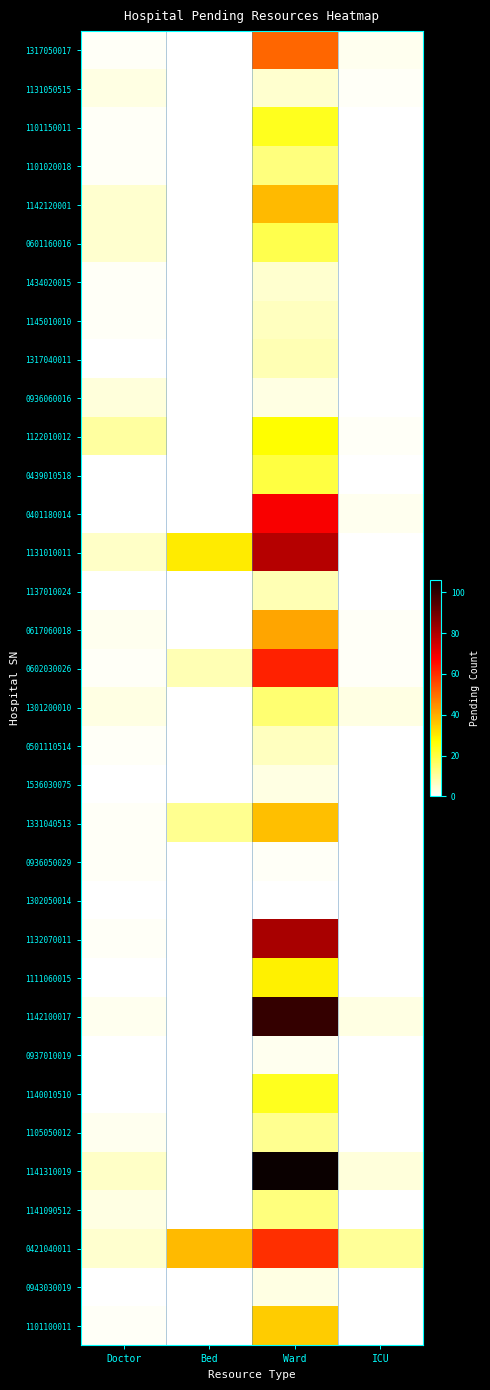

Reading left to right, transcribe all the data shown in this chart.

1317050017: Doctor=1	Bed=0	Ward=51	ICU=2
1131050515: Doctor=3	Bed=0	Ward=5	ICU=1
1101150011: Doctor=1	Bed=0	Ward=24	ICU=0
1101020018: Doctor=1	Bed=0	Ward=14	ICU=0
1142120001: Doctor=5	Bed=0	Ward=38	ICU=0
0601160016: Doctor=5	Bed=0	Ward=19	ICU=0
1434020015: Doctor=1	Bed=0	Ward=5	ICU=0
1145010010: Doctor=1	Bed=0	Ward=7	ICU=0
1317040011: Doctor=0	Bed=0	Ward=8	ICU=0
0936060016: Doctor=4	Bed=0	Ward=3	ICU=0
1122010012: Doctor=10	Bed=0	Ward=27	ICU=1
0439010518: Doctor=0	Bed=0	Ward=20	ICU=0
0401180014: Doctor=0	Bed=0	Ward=68	ICU=2
1131010011: Doctor=6	Bed=30	Ward=79	ICU=0
1137010024: Doctor=0	Bed=0	Ward=8	ICU=0
0617060018: Doctor=2	Bed=0	Ward=41	ICU=1
0602030026: Doctor=1	Bed=8	Ward=62	ICU=1
1301200010: Doctor=3	Bed=0	Ward=15	ICU=3
0501110514: Doctor=1	Bed=0	Ward=7	ICU=0
1536030075: Doctor=0	Bed=0	Ward=3	ICU=0
1331040513: Doctor=1	Bed=12	Ward=37	ICU=0
0936050029: Doctor=1	Bed=0	Ward=1	ICU=0
1302050014: Doctor=0	Bed=0	Ward=0	ICU=0
1132070011: Doctor=1	Bed=0	Ward=81	ICU=0
1111060015: Doctor=0	Bed=0	Ward=29	ICU=0
1142100017: Doctor=2	Bed=0	Ward=99	ICU=3
0937010019: Doctor=0	Bed=0	Ward=2	ICU=0
1140010510: Doctor=0	Bed=0	Ward=24	ICU=0
1105050012: Doctor=2	Bed=0	Ward=12	ICU=0
1141310019: Doctor=6	Bed=0	Ward=106	ICU=4
1141090512: Doctor=3	Bed=0	Ward=14	ICU=0
0421040011: Doctor=5	Bed=38	Ward=60	ICU=11
0943030019: Doctor=0	Bed=0	Ward=3	ICU=0
1101100011: Doctor=1	Bed=0	Ward=35	ICU=0